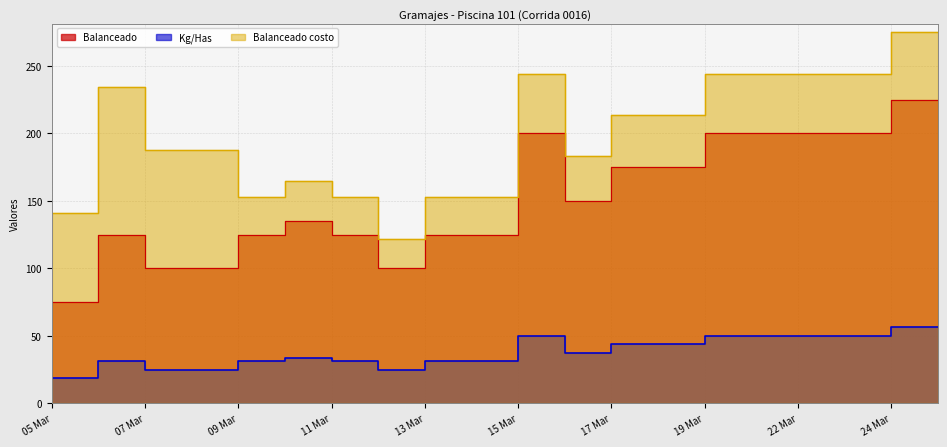

How many distinct data groups are displayed?

3